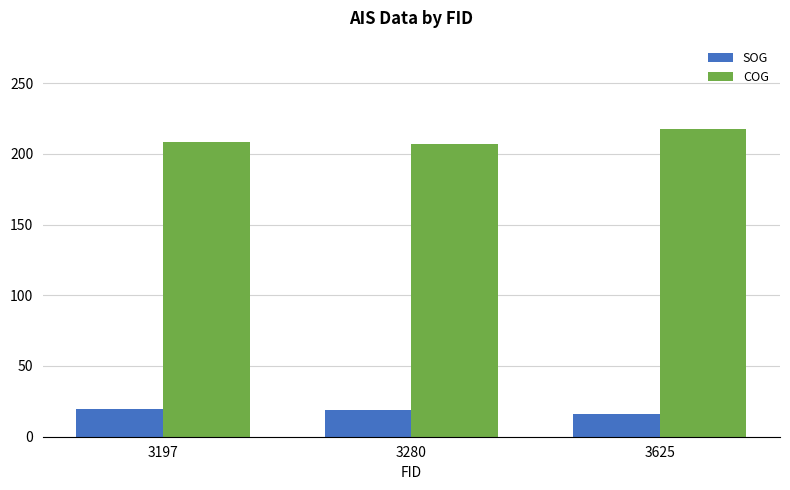

At 3625, list the series in order from largest to smallest.

COG, SOG